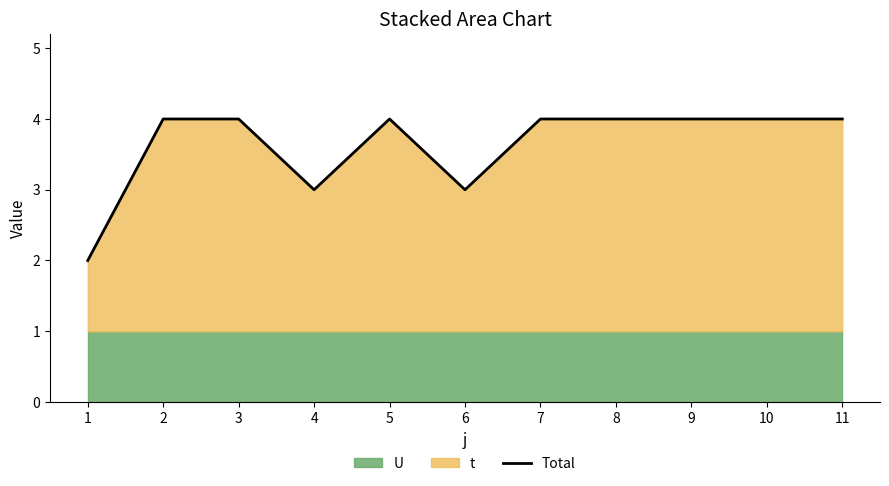

True or false: the data has more than 1 interior local peaks.

False